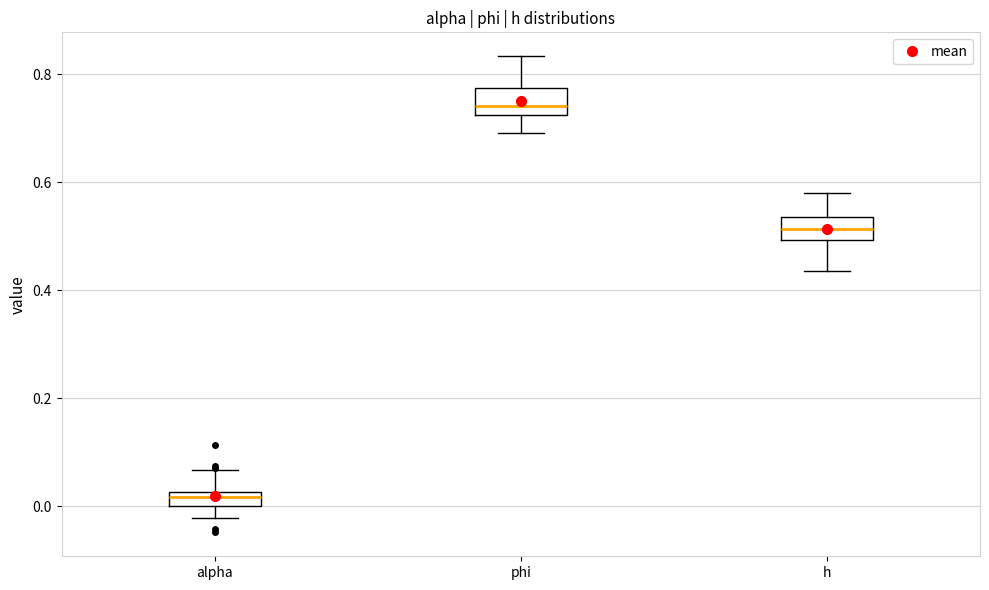

Where does the lower whisker of the box for phi end on the y-axis? The values are not printed on the chart, so give them approximately, as read against the axis.

0.70